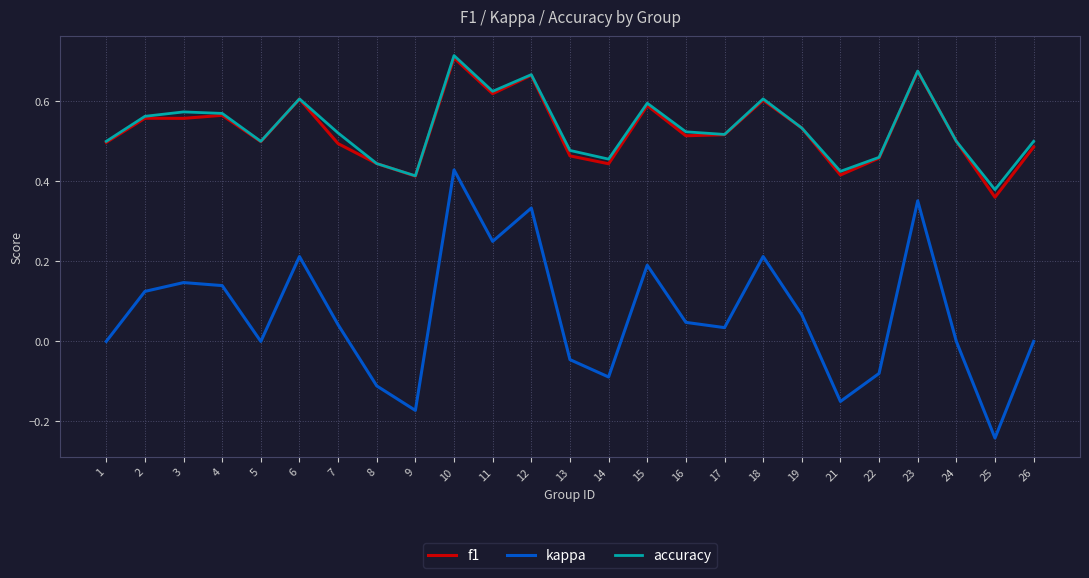

What is the total value across all series at 10?

1.9